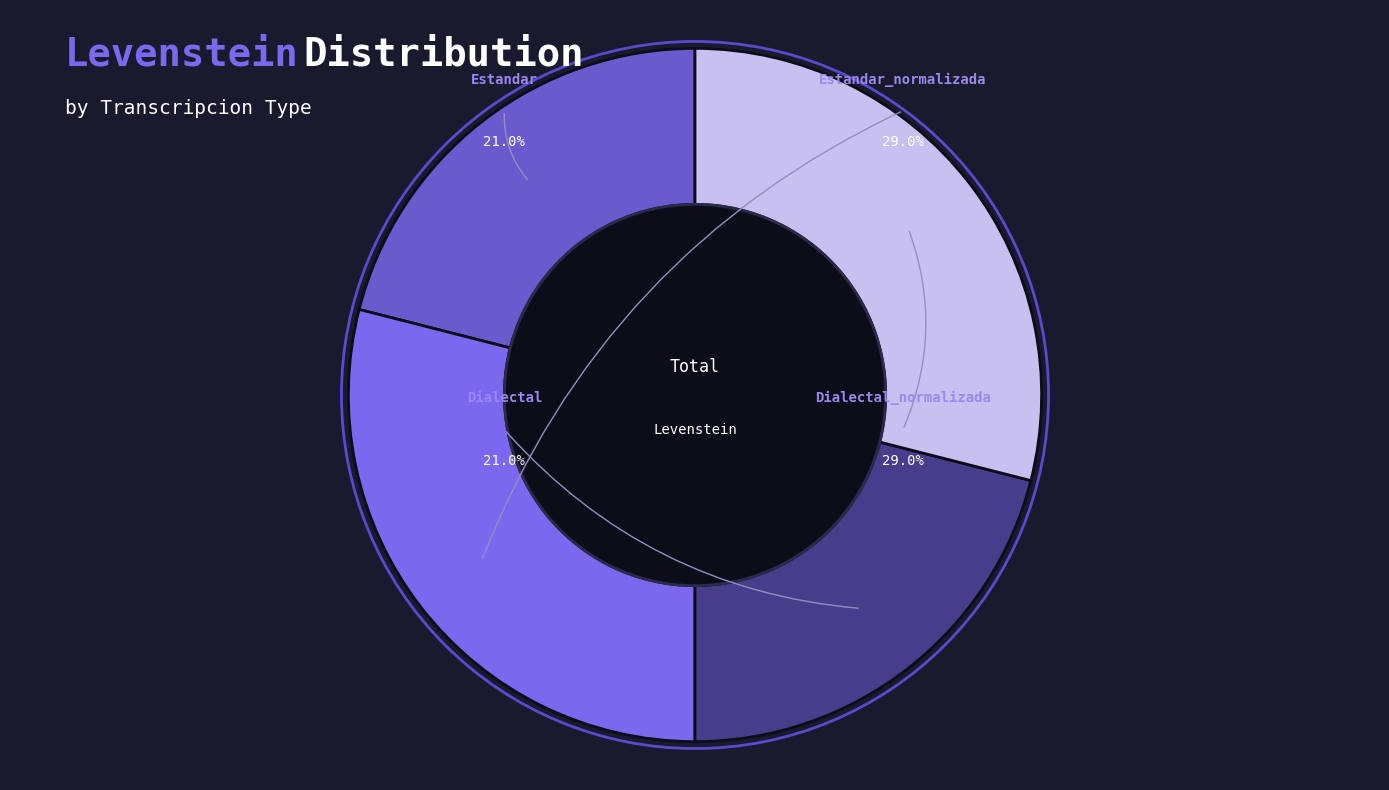

Which category has the smallest portion of the pie?

Estandar